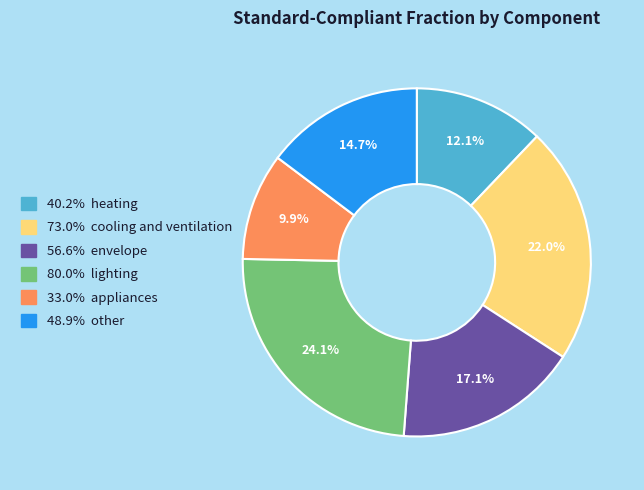

How many slices are in this pie chart?

6